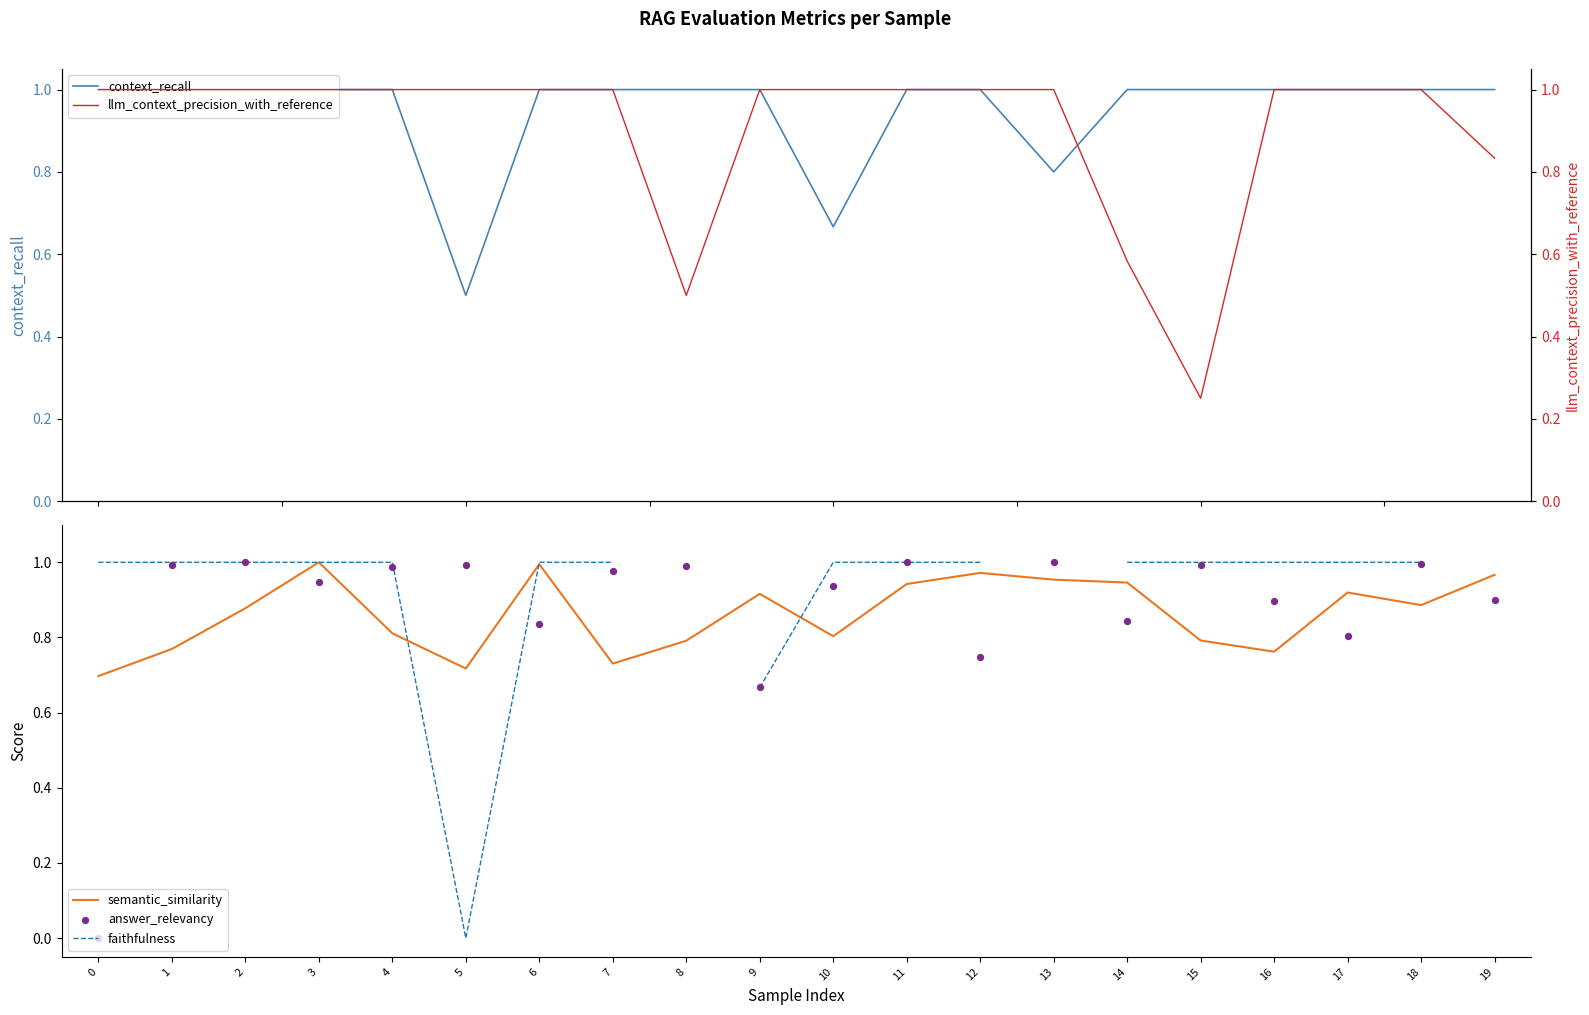

At which category is the sum across all series the highest?

3